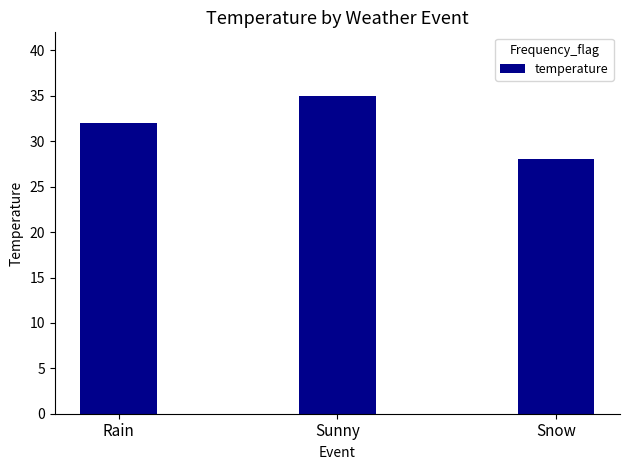

What position from the right is Sunny?

2